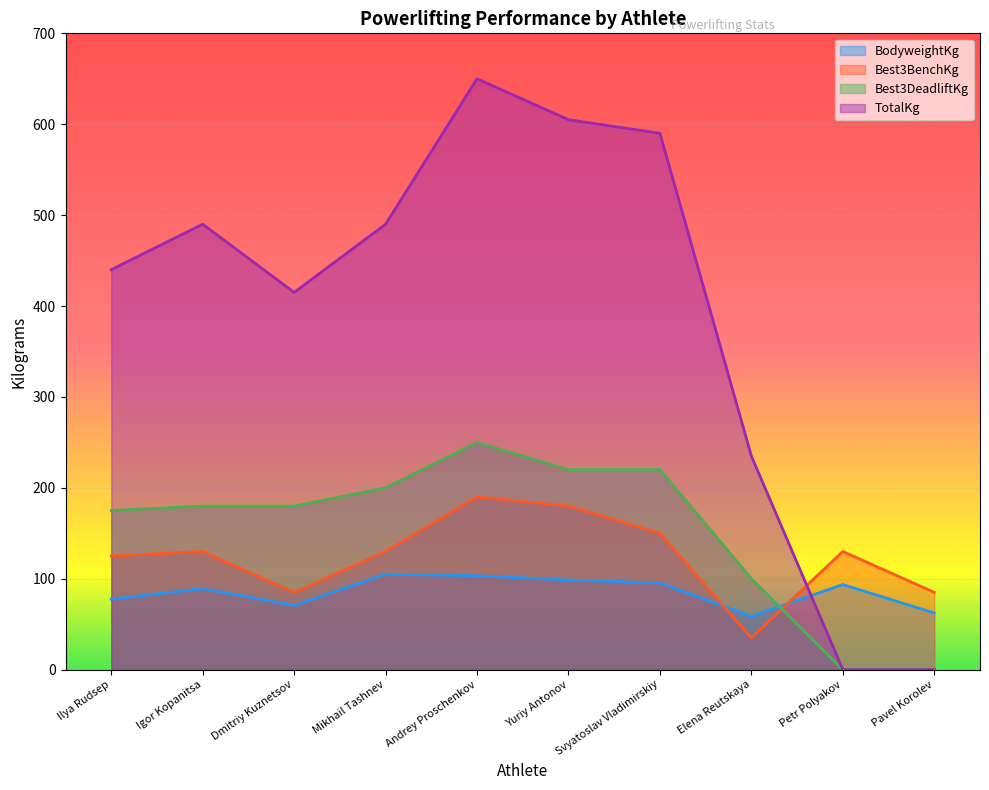

The value of Best3DeadliftKg at Mikhail Tashnev is 333.7. True or false?

False